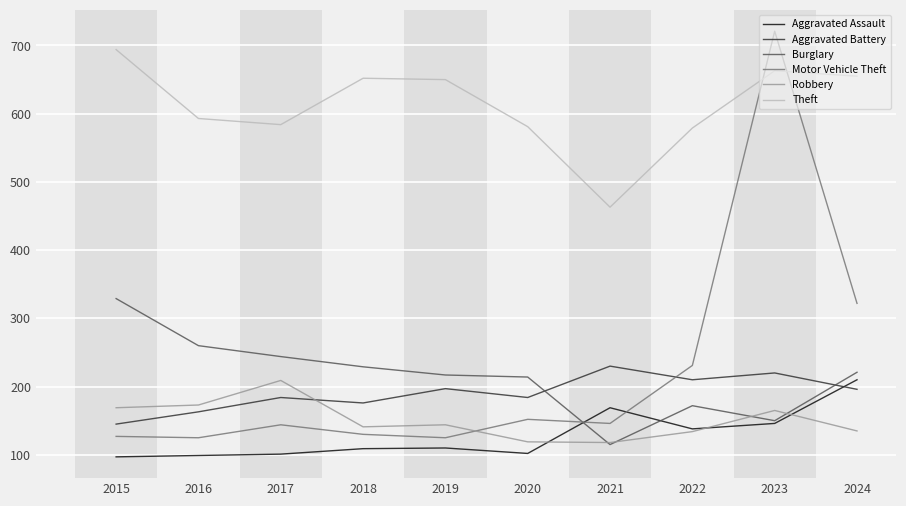

Does the chart display data point markers on the line(s)?

No